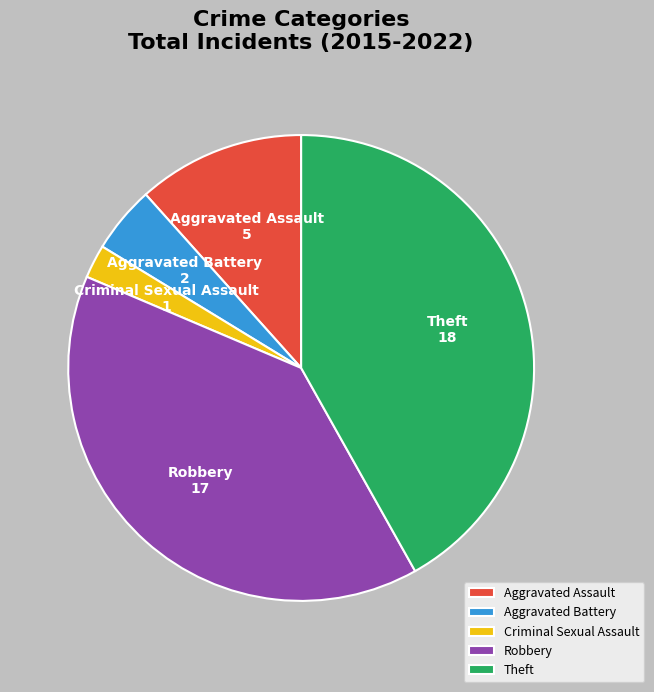

The Theft slice represents 42% of the pie. True or false?

True